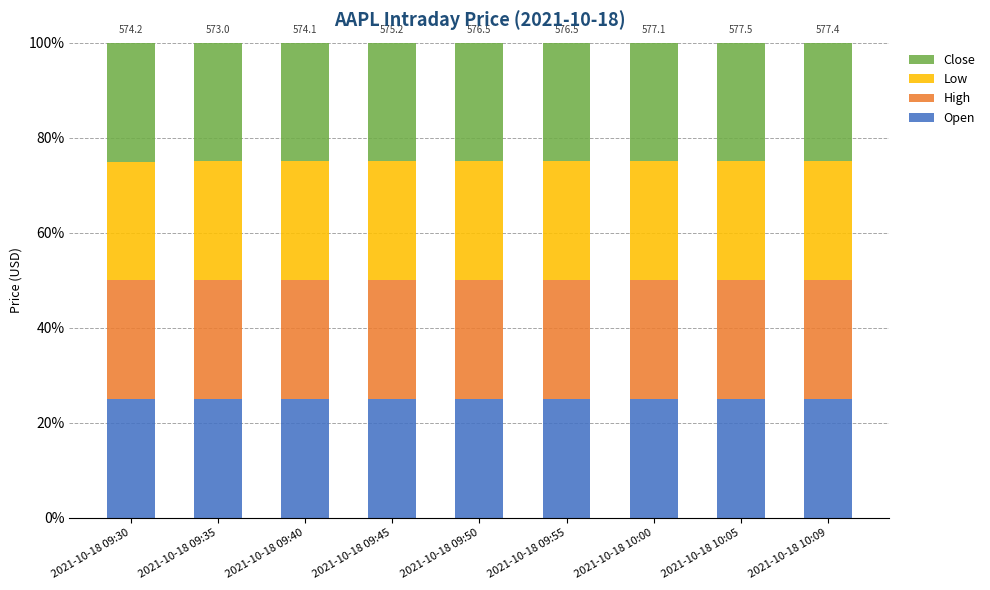

What is the maximum value for Open?

25.0